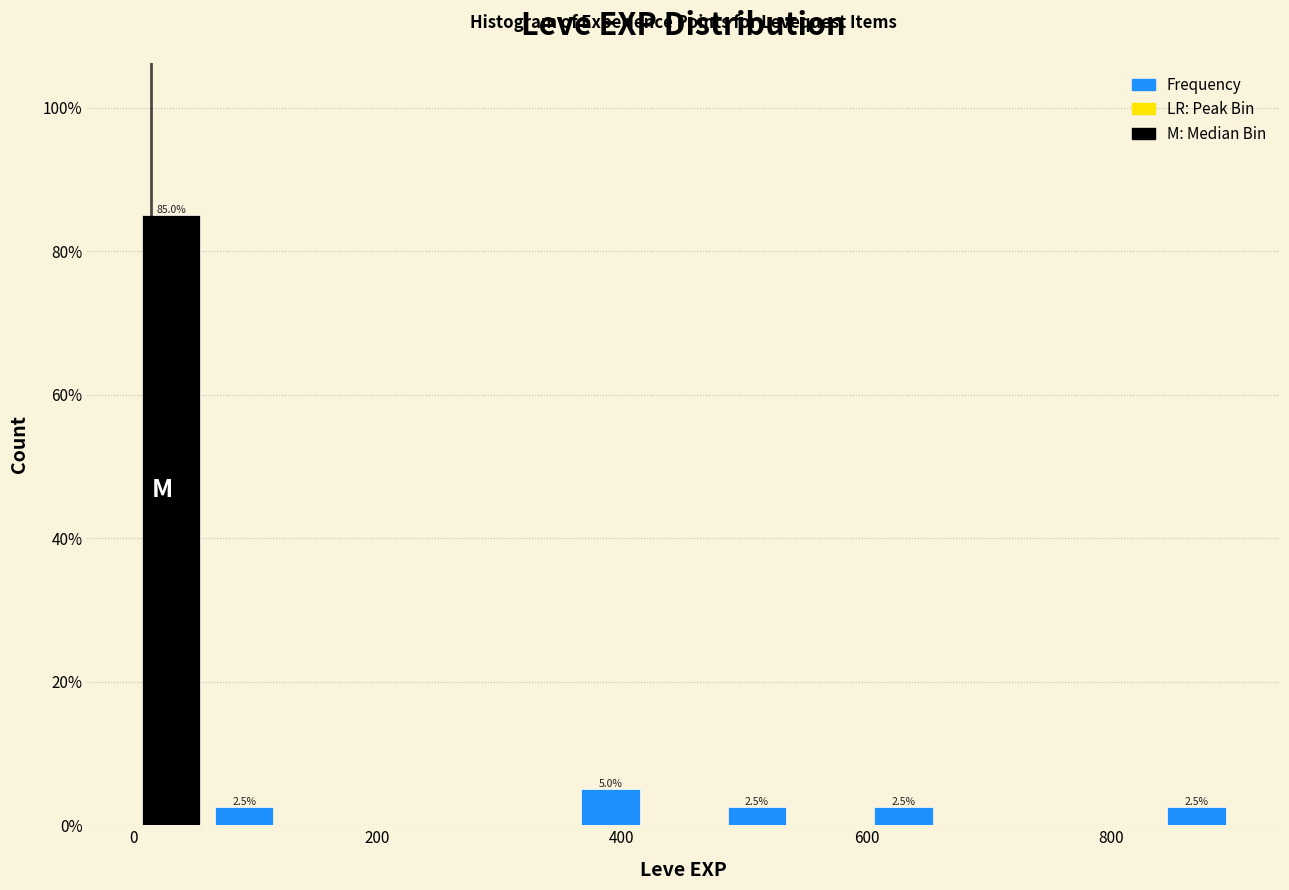

Read against the x-axis, roughly where is the centre of the tallest bar?

40